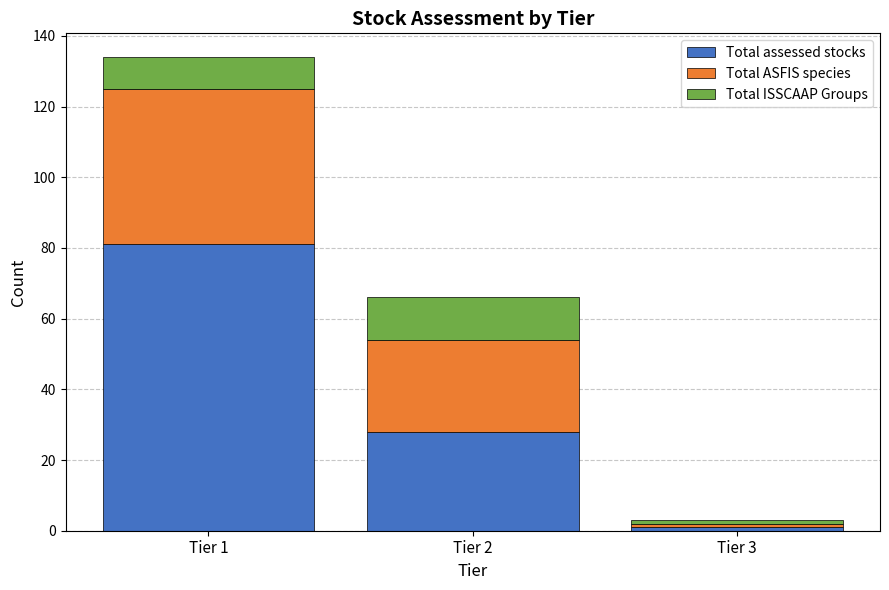

Reading right to left, list the values for the Total assessed stocks series.

1	28	81